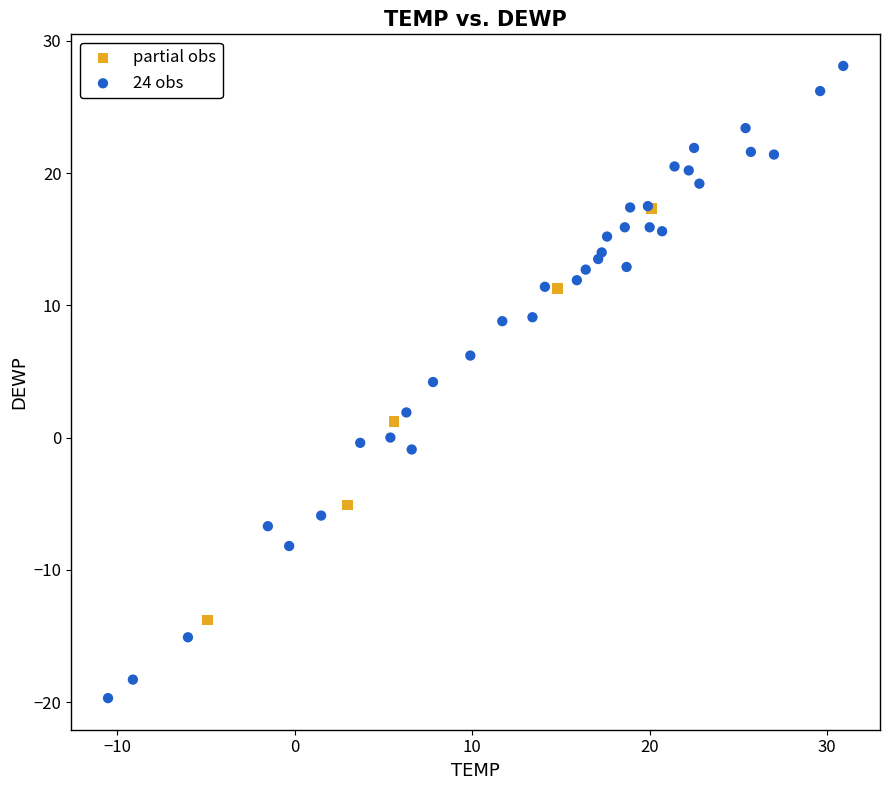

What are all the series names shown in the legend?

partial obs, 24 obs